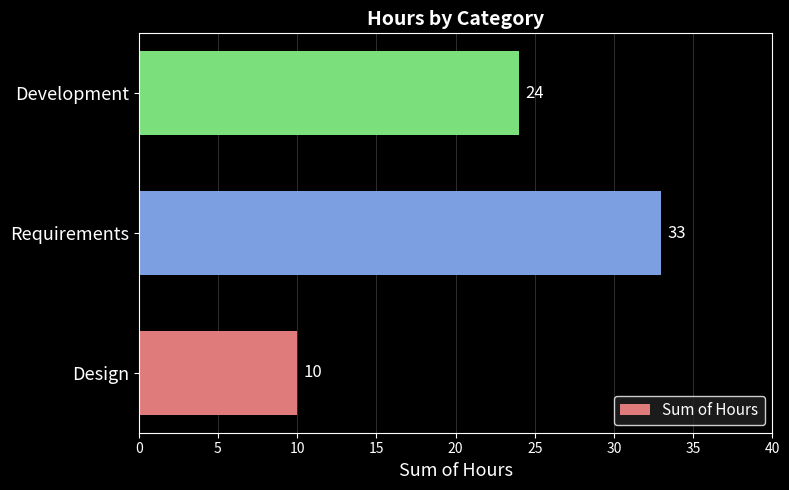

Count the number of data series in this chart.

1